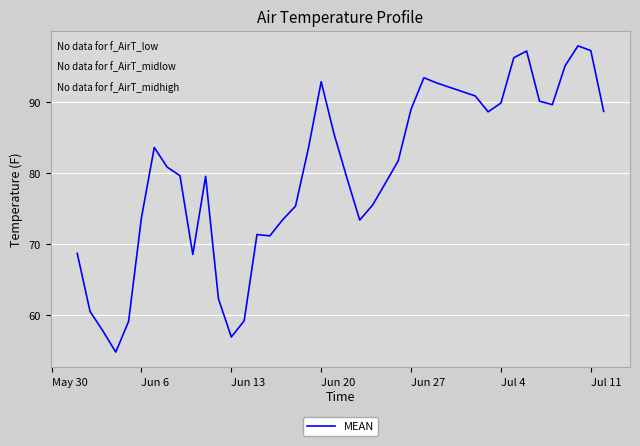

What is the smallest value displayed?

54.9